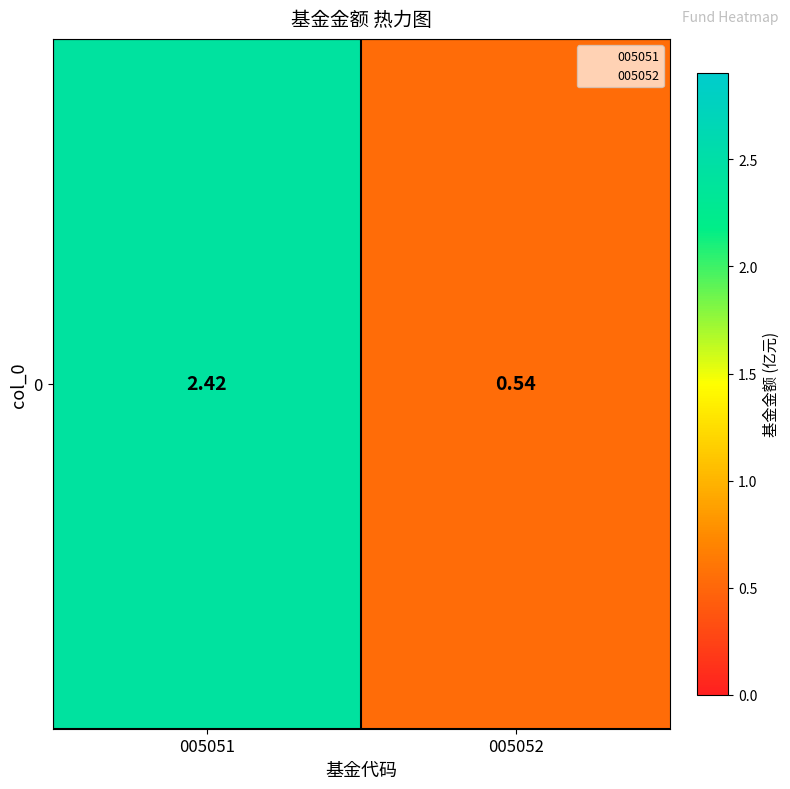

At which category does the chart reach its peak across all series?

005051